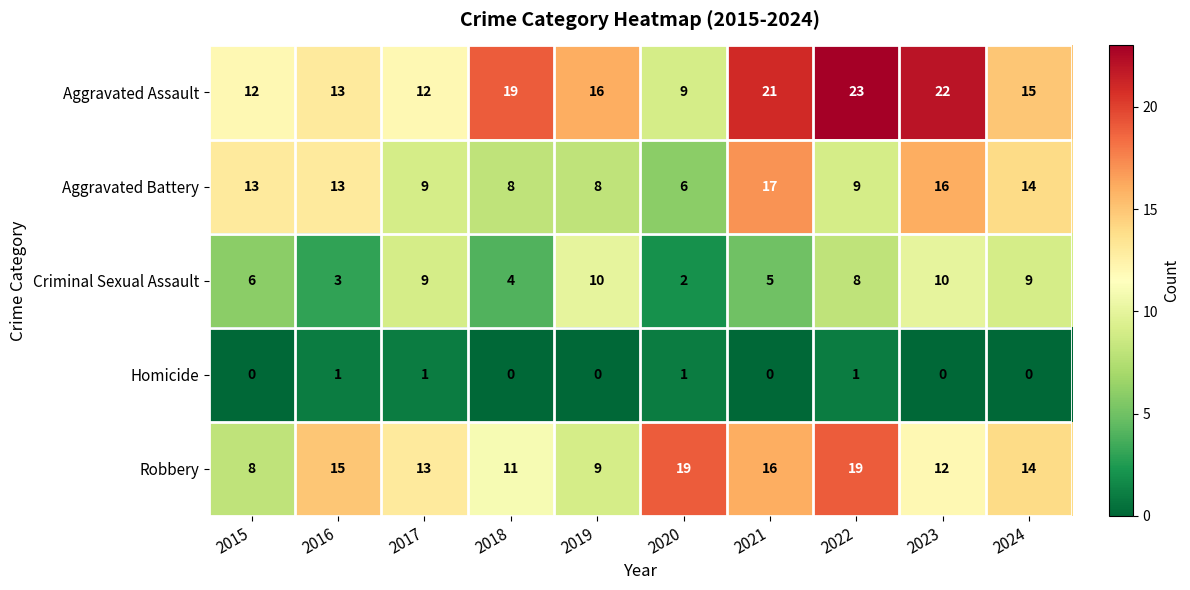

What is the total value across all series at 2020?

37